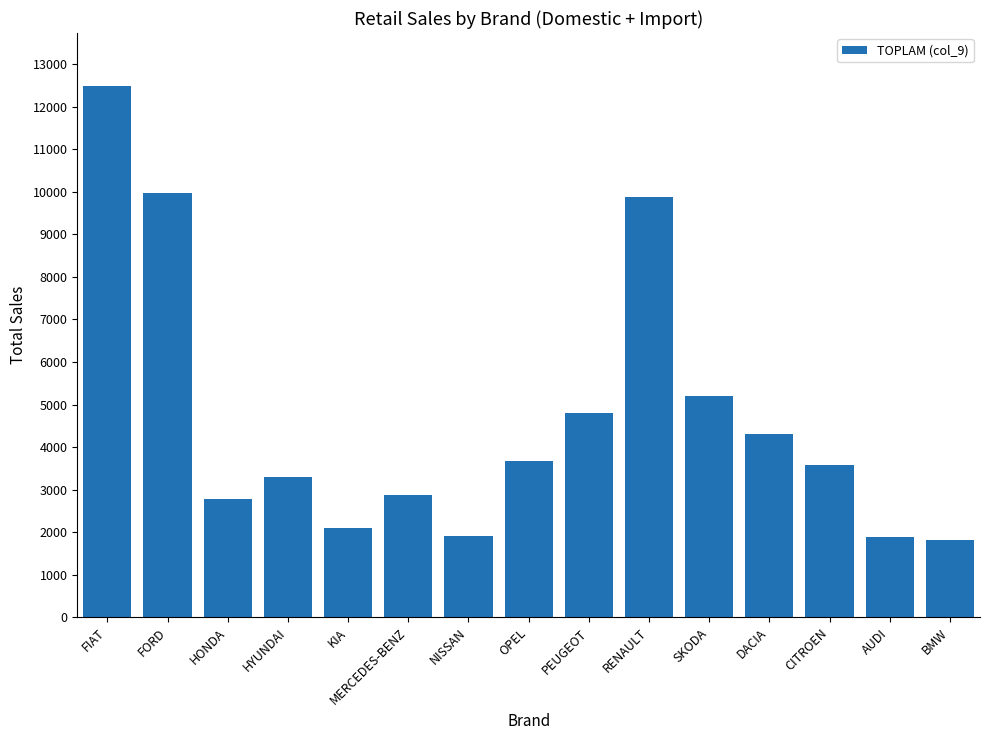

Which category has the highest value across all series?

FIAT